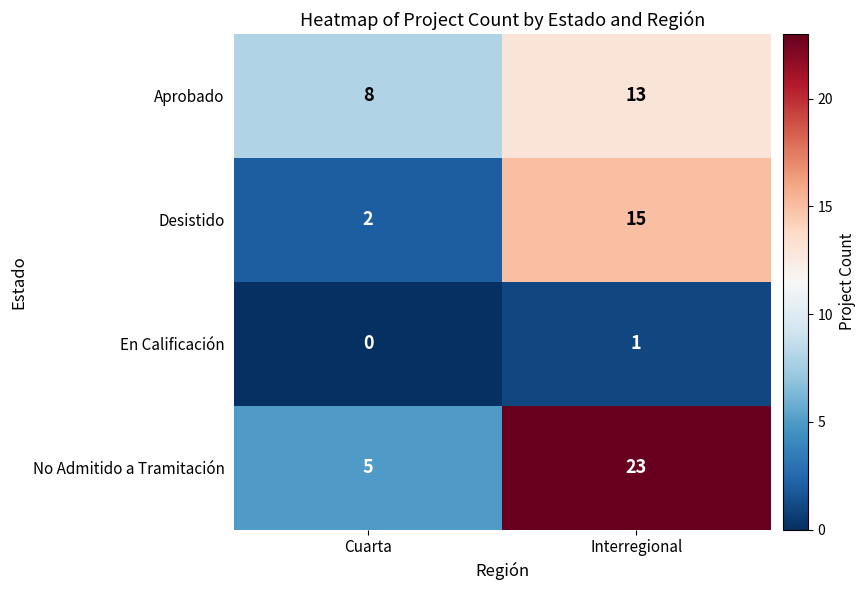

Reading right to left, extract all data points from this chart.

Aprobado: 13	8
Desistido: 15	2
En Calificación: 1	0
No Admitido a Tramitación: 23	5